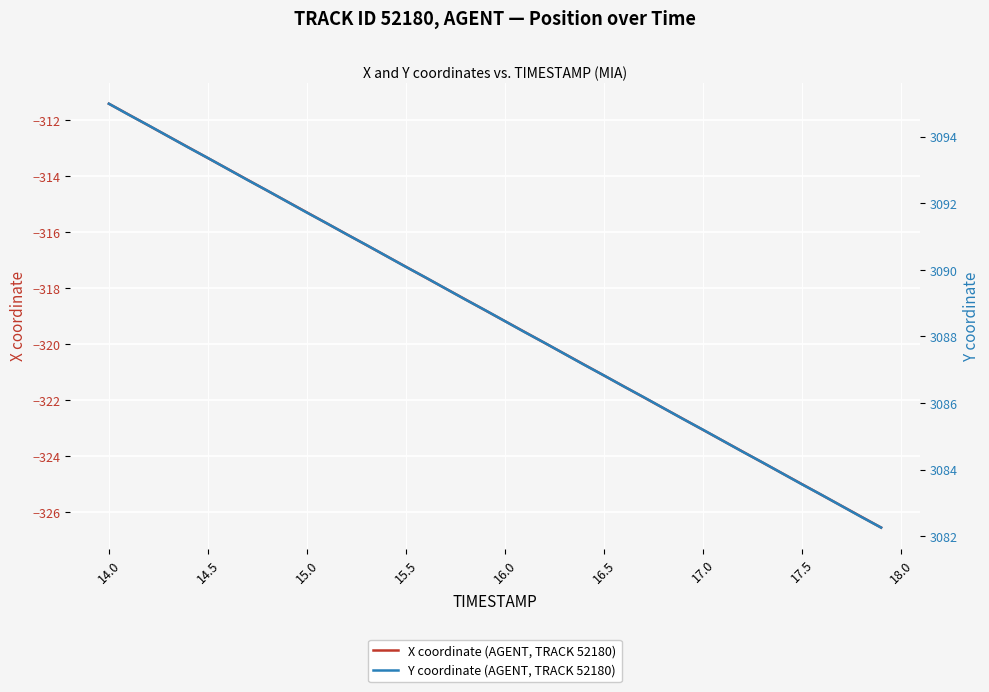

How many lines are shown in the chart?

2